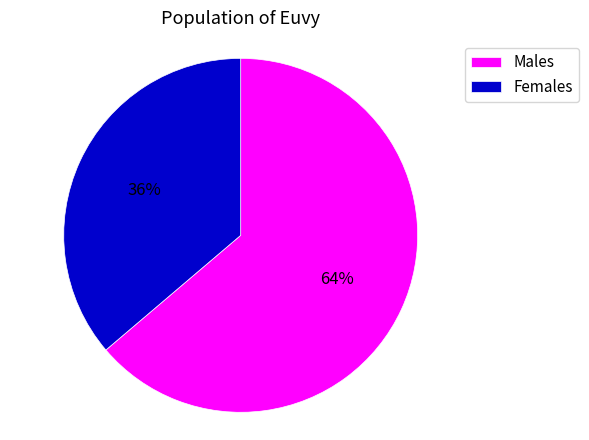

The Males slice represents 64% of the pie. True or false?

True